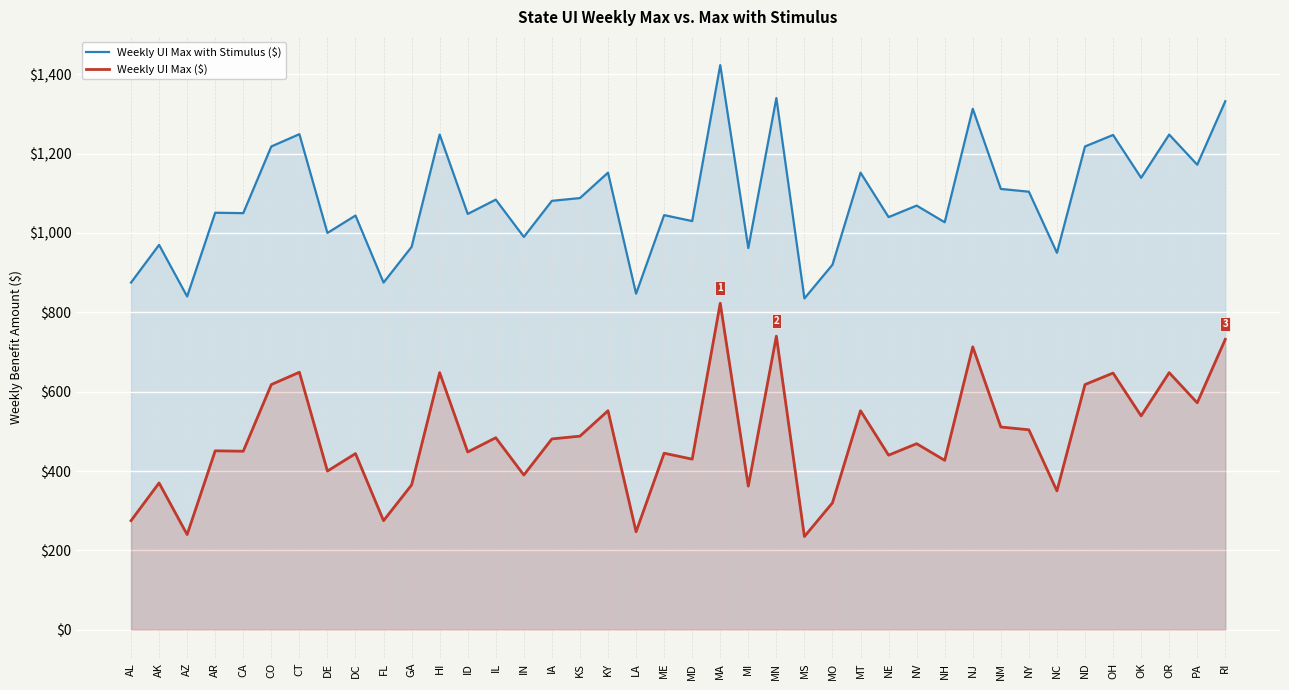

List the series in order of their peak value, lowest first.

Weekly UI Max ($), Weekly UI Max with Stimulus ($)